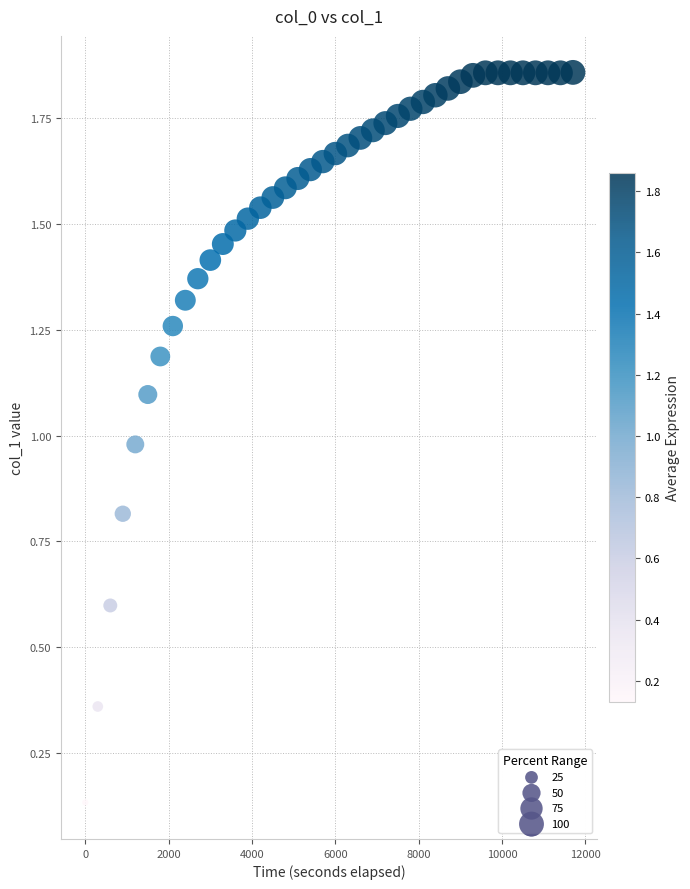

What is the range of X values (max minus min)?

11700.0